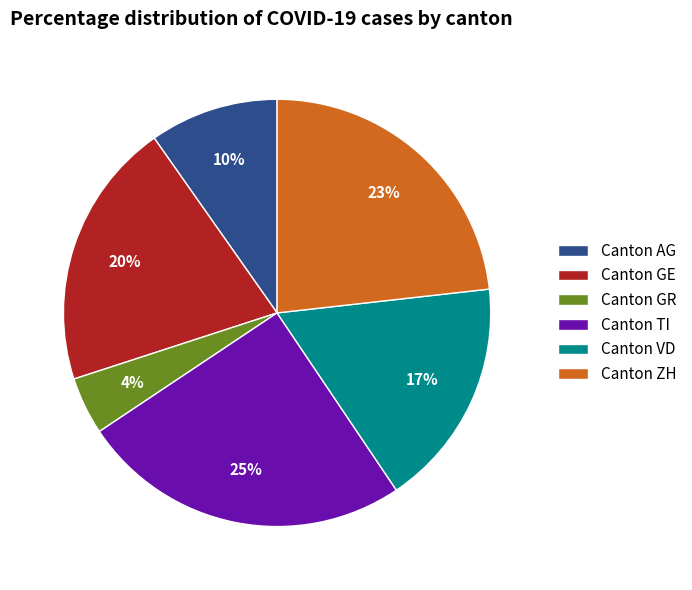

To the nearest percent, what is the difference between the largest and smallest slice percentages?

21%